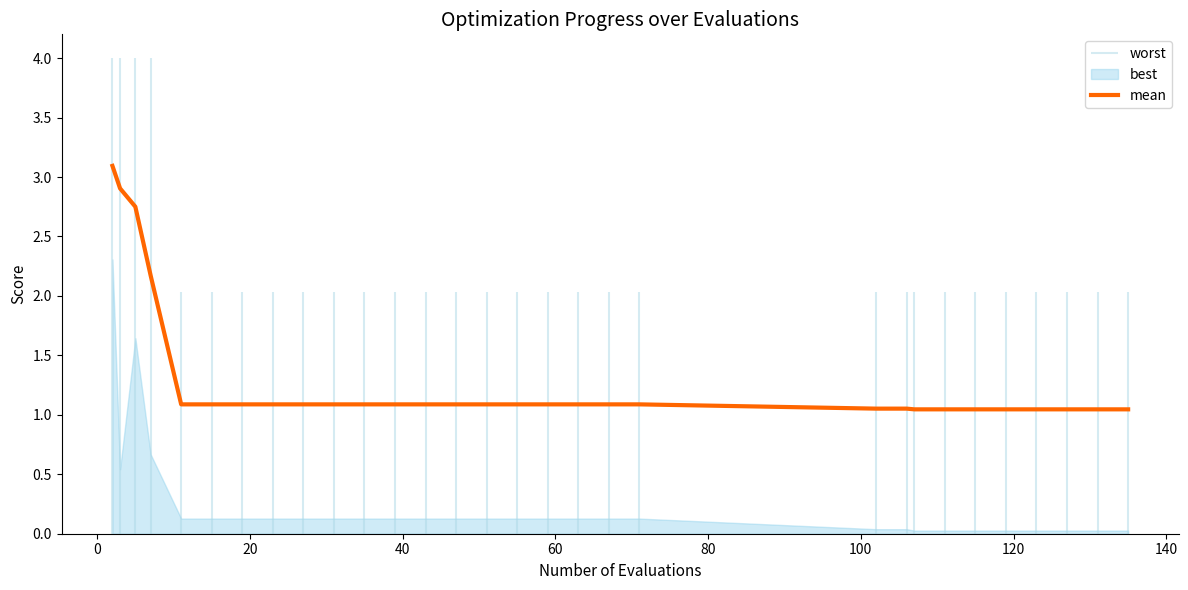

How many lines are shown in the chart?

1